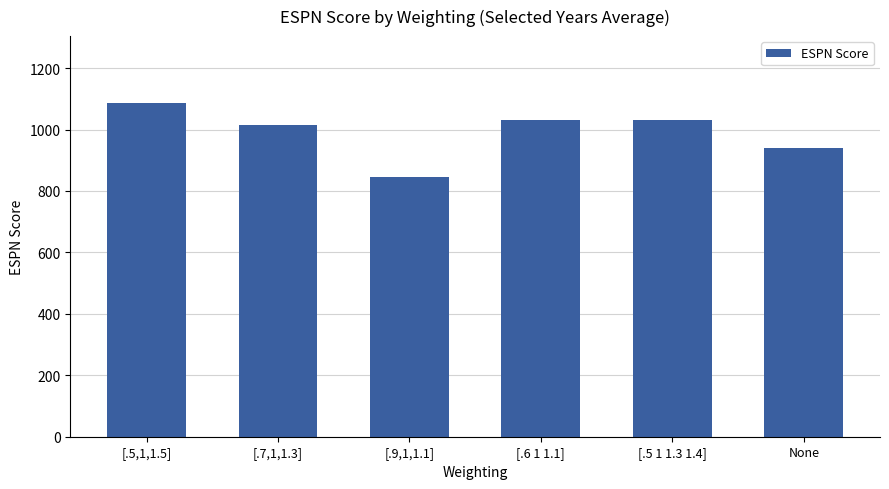

What value does the data have at [.9,1,1.1]?

845.0